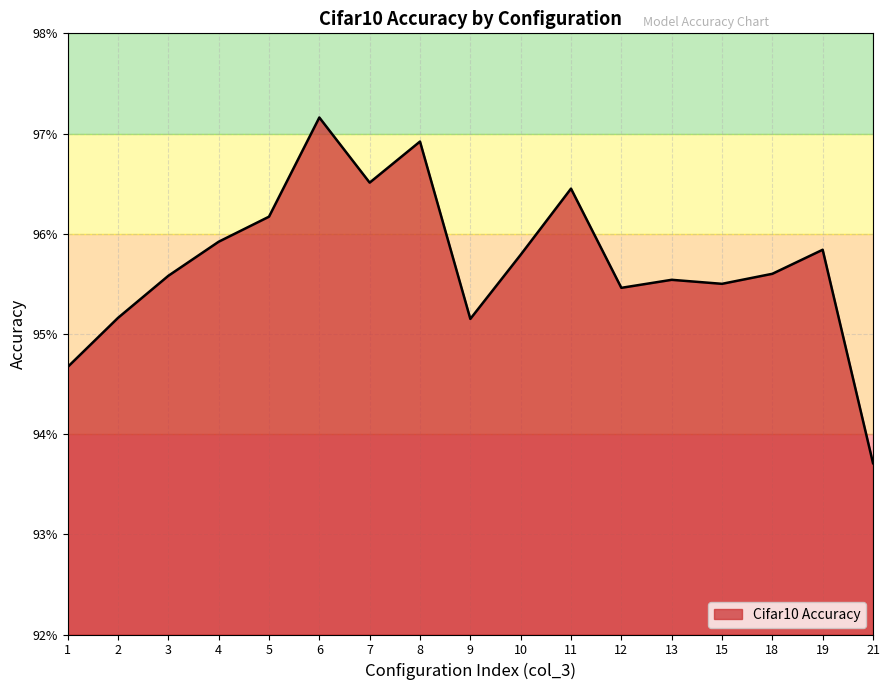

What is the sum of all values?

16.3